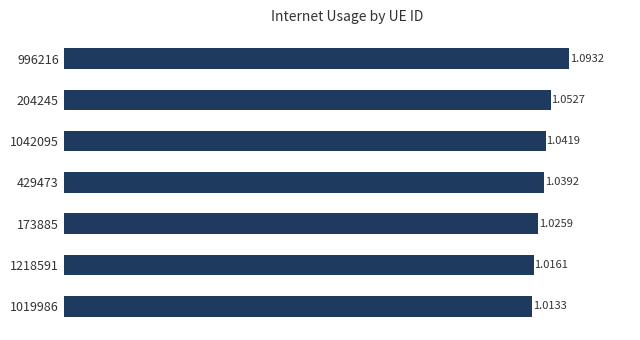

Rank the categories by value from lowest to highest.

1019986, 1218591, 173885, 429473, 1042095, 204245, 996216